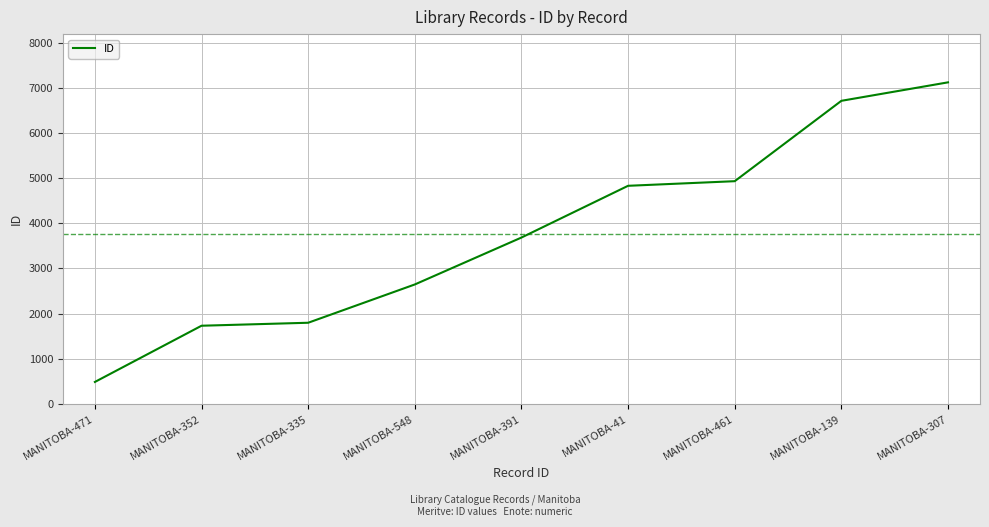

How many values are below 3685?

4